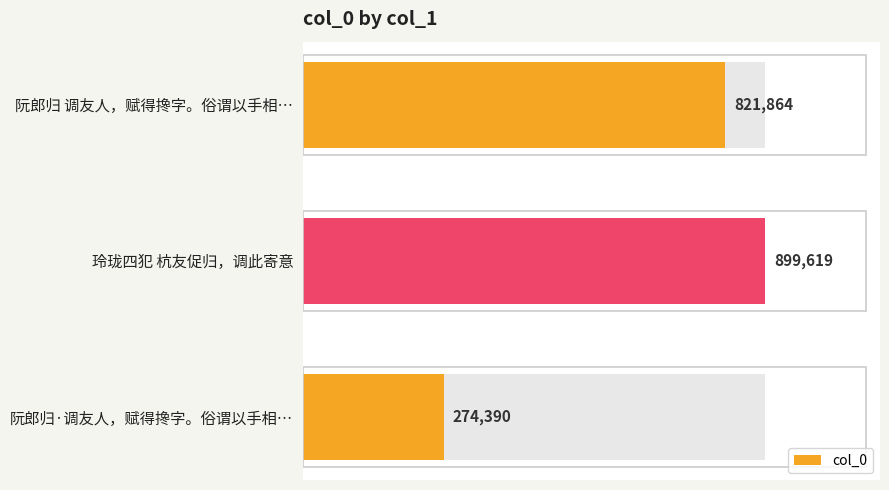

What is the sum of all values?

1995873